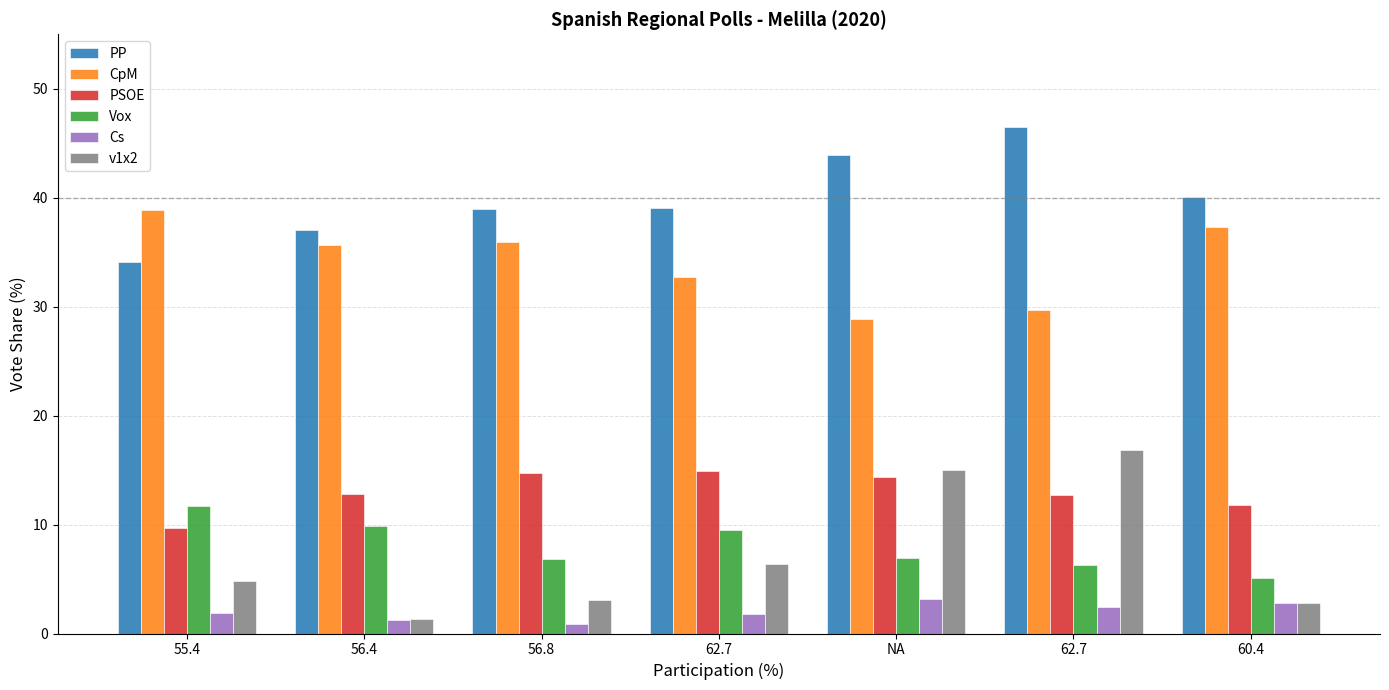

Between 55.4 and 62.7, which series saw the biggest shift?

CpM